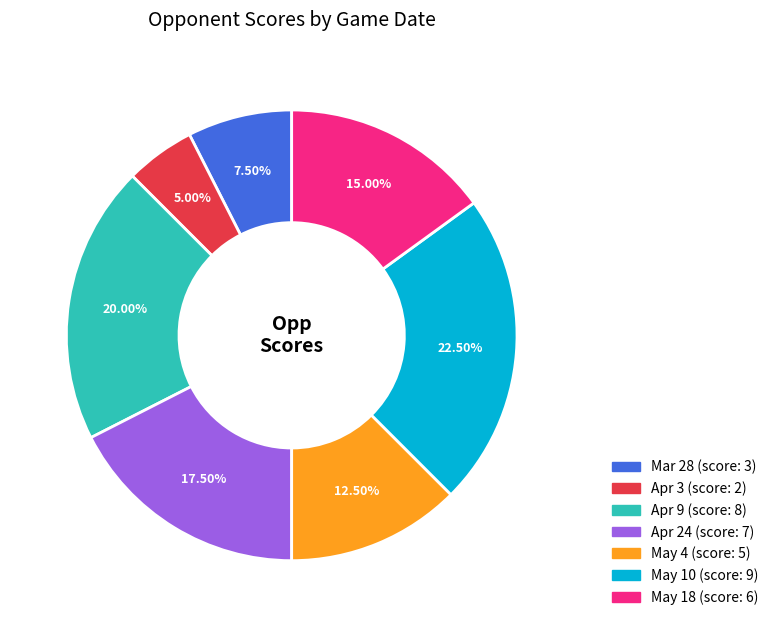

Does May 10 represent more than half of the total?

No